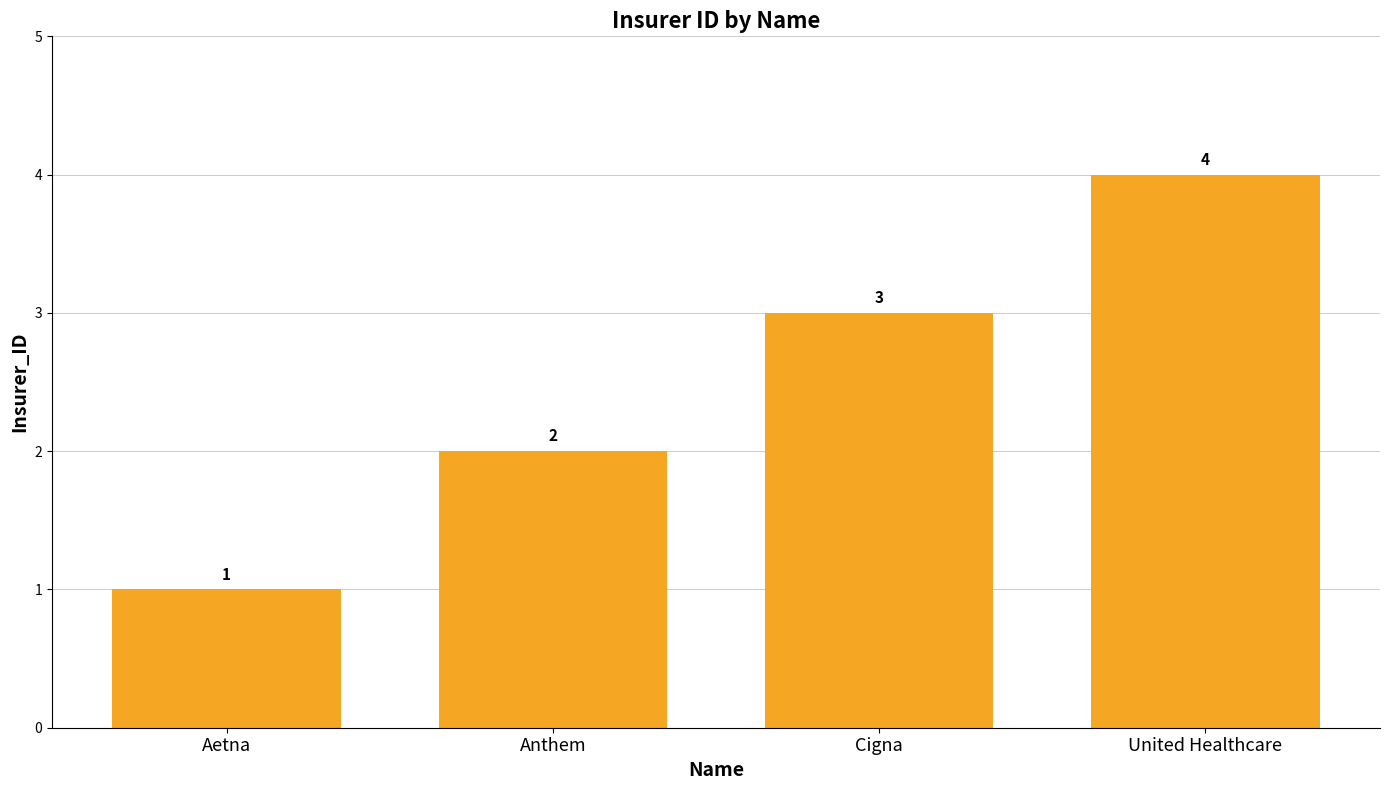

The value at Aetna is 1. True or false?

True